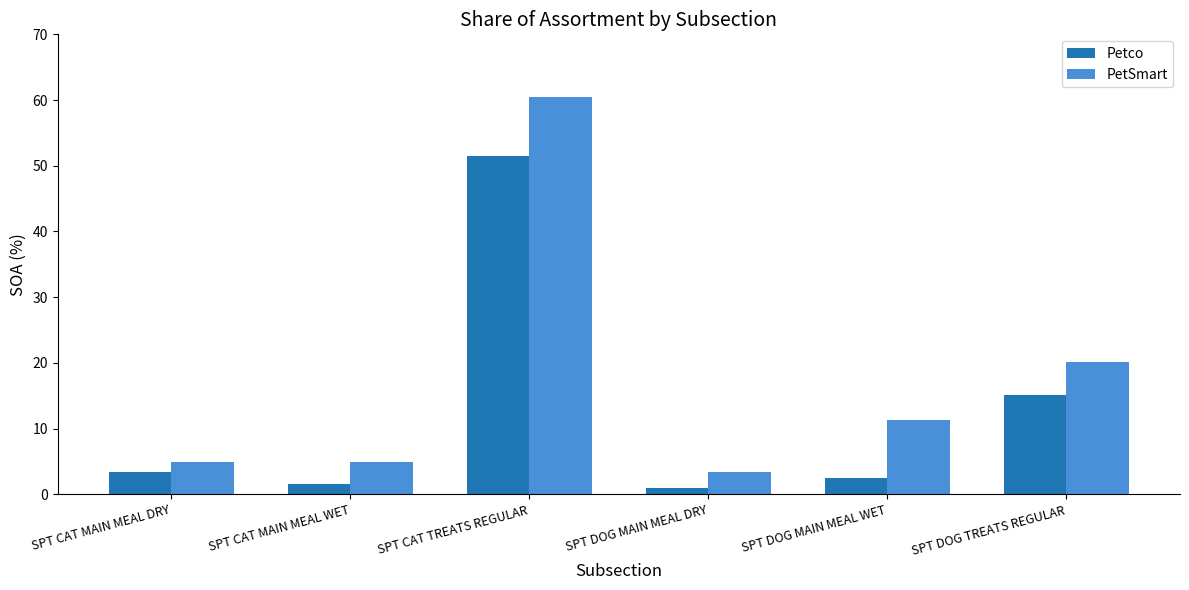

Reading left to right, list all the values displayed in this chart.

Petco: SPT CAT MAIN MEAL DRY=3.4	SPT CAT MAIN MEAL WET=1.6	SPT CAT TREATS REGULAR=51.6	SPT DOG MAIN MEAL DRY=1.0	SPT DOG MAIN MEAL WET=2.4	SPT DOG TREATS REGULAR=15.1
PetSmart: SPT CAT MAIN MEAL DRY=4.9	SPT CAT MAIN MEAL WET=4.9	SPT CAT TREATS REGULAR=60.4	SPT DOG MAIN MEAL DRY=3.4	SPT DOG MAIN MEAL WET=11.4	SPT DOG TREATS REGULAR=20.1